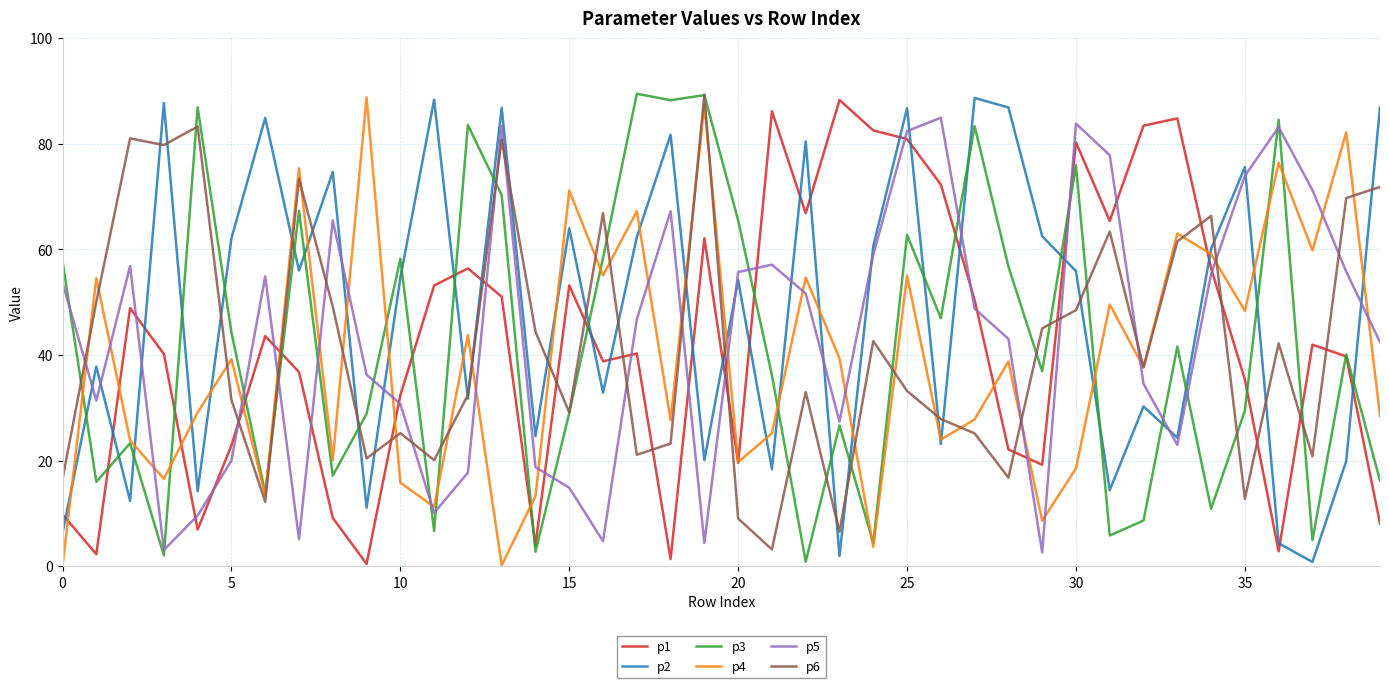

What is the highest value of the p3 series?

89.5